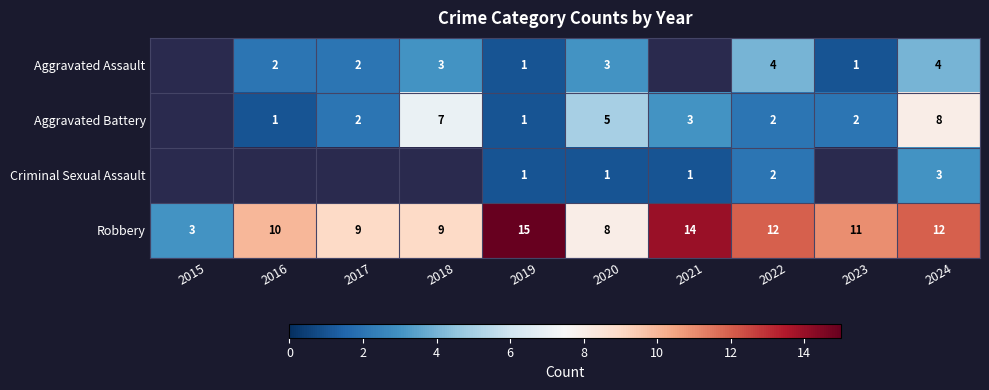

True or false: Aggravated Battery has a value of 7 at 2018.

True